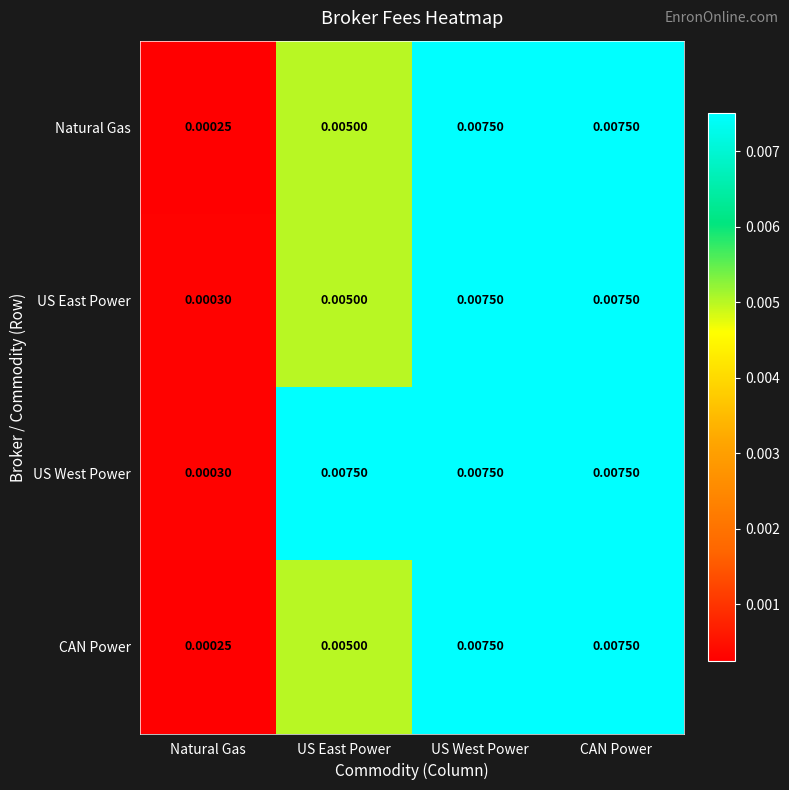

Count the number of data series in this chart.

4